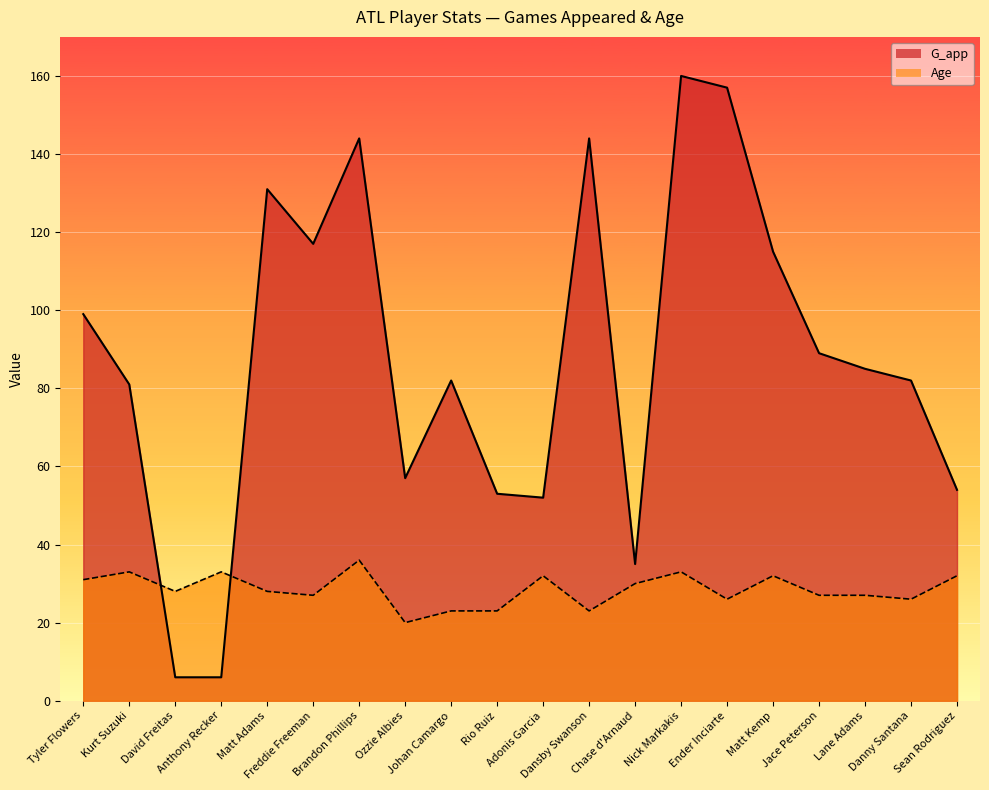

Reading right to left, extract all data points from this chart.

G_app: 54	82	85	89	115	157	160	35	144	52	53	82	57	144	117	131	6	6	81	99
Age: 32	26	27	27	32	26	33	30	23	32	23	23	20	36	27	28	33	28	33	31